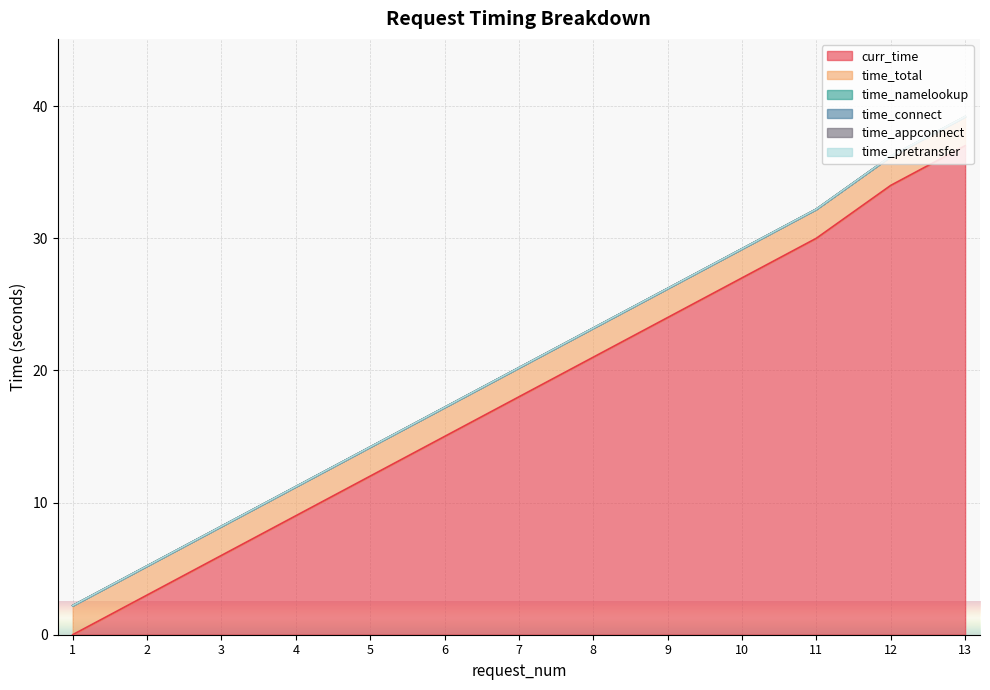

True or false: curr_time and time_pretransfer cross at least once.

False